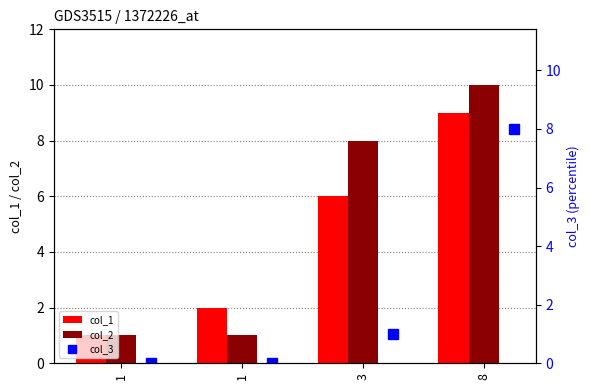

What is the spread (max minus min) of values at 8?

2